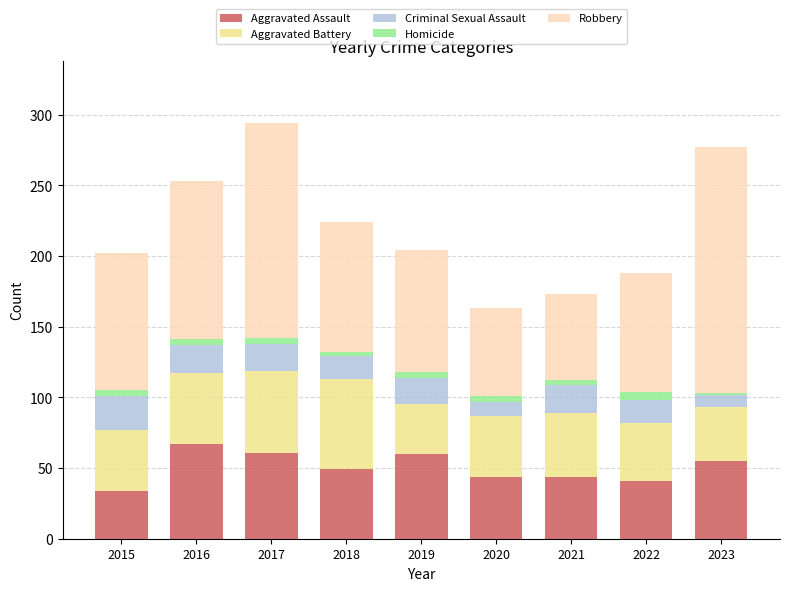

Is it true that Aggravated Assault equals 41 at 2017?

False